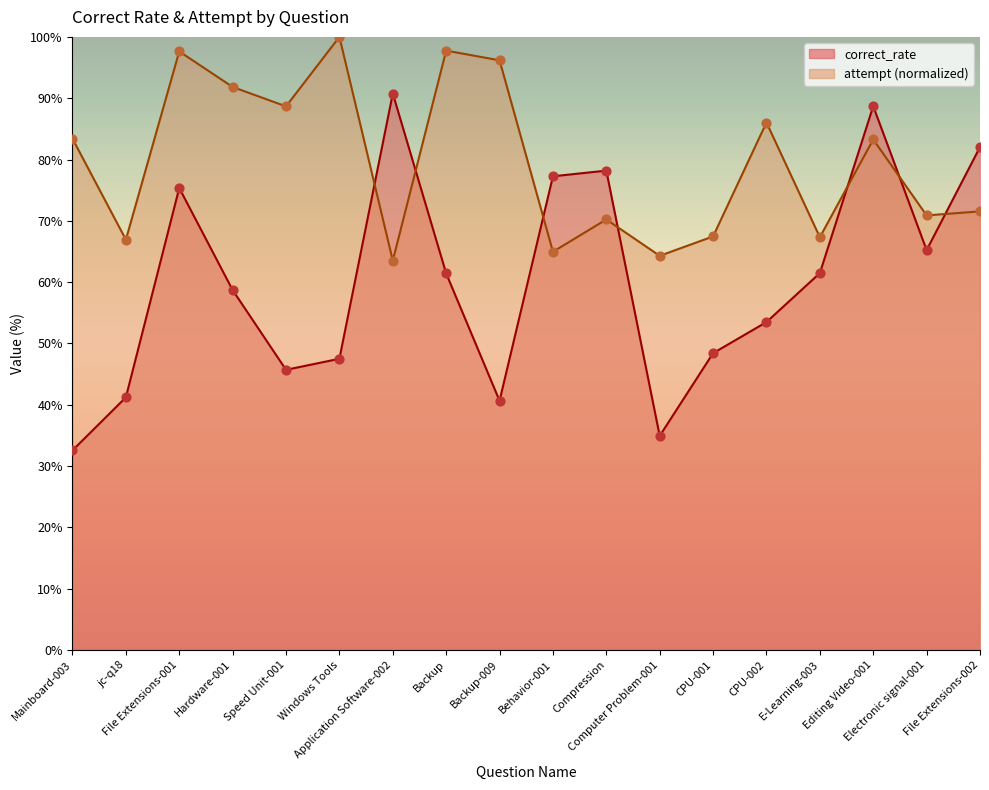

Which series contains the lowest Y value?

correct_rate